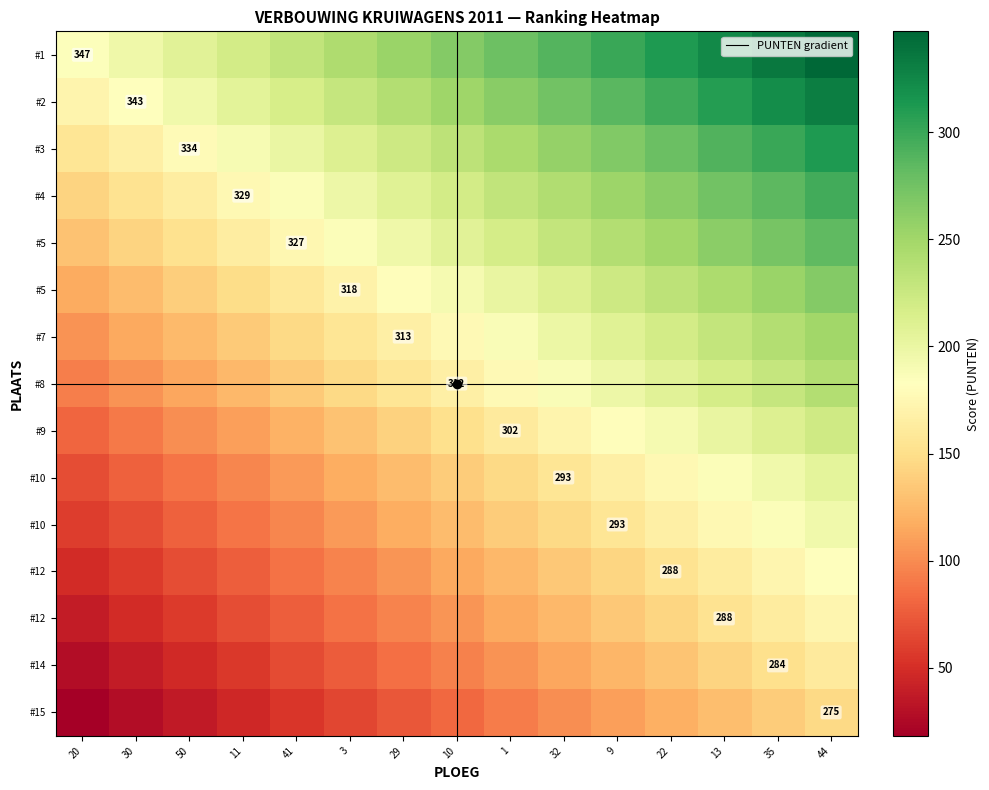

What is the maximum value shown in the chart?

347.0